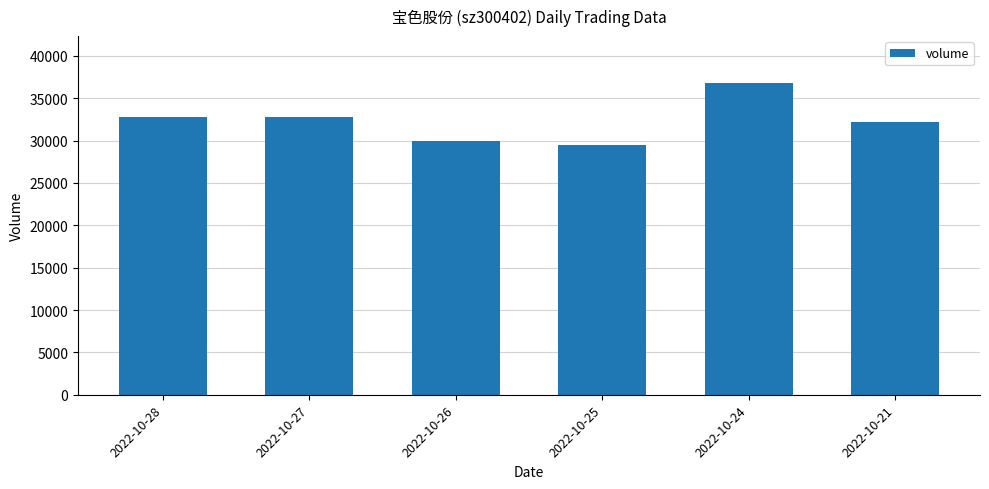

Where does the data first go above 32757?

2022-10-28